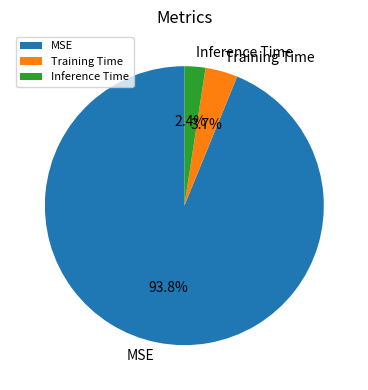

Is it true that Inference Time is 2% of the pie?

True